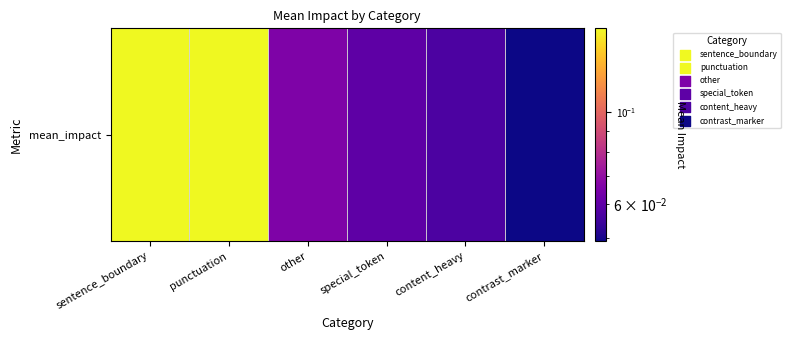

The value at sentence_boundary is 0.1. True or false?

False